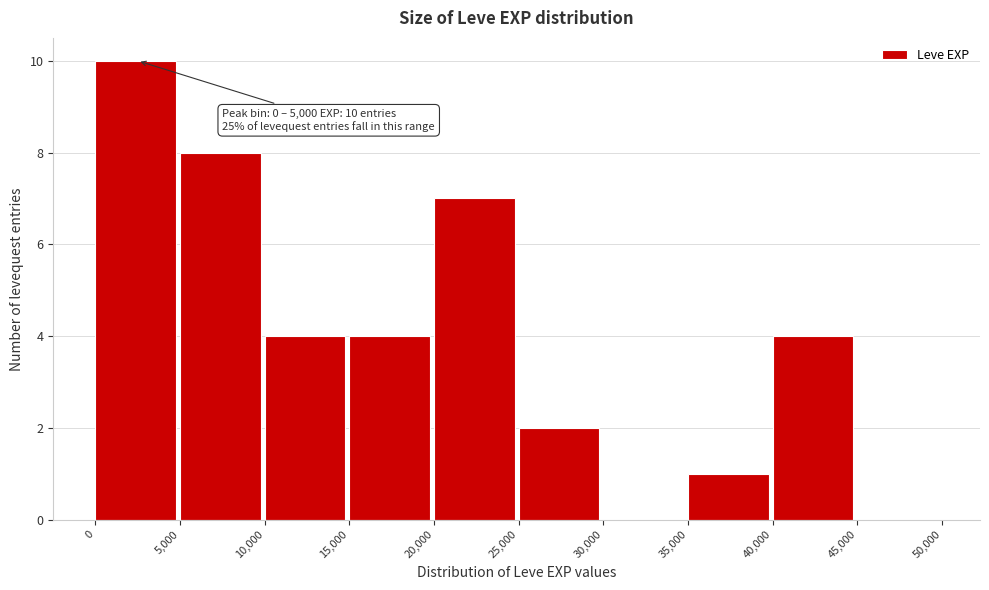

Over which range of the x-axis is the bar tallest?

0 to 5,000